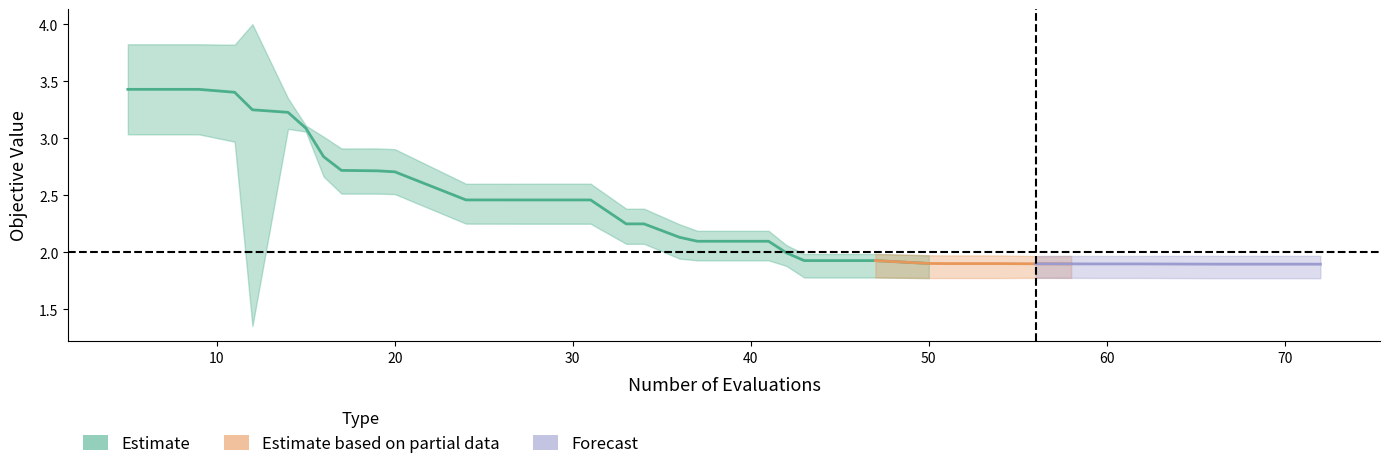

The mean series shows 1.0 at 71. True or false?

False